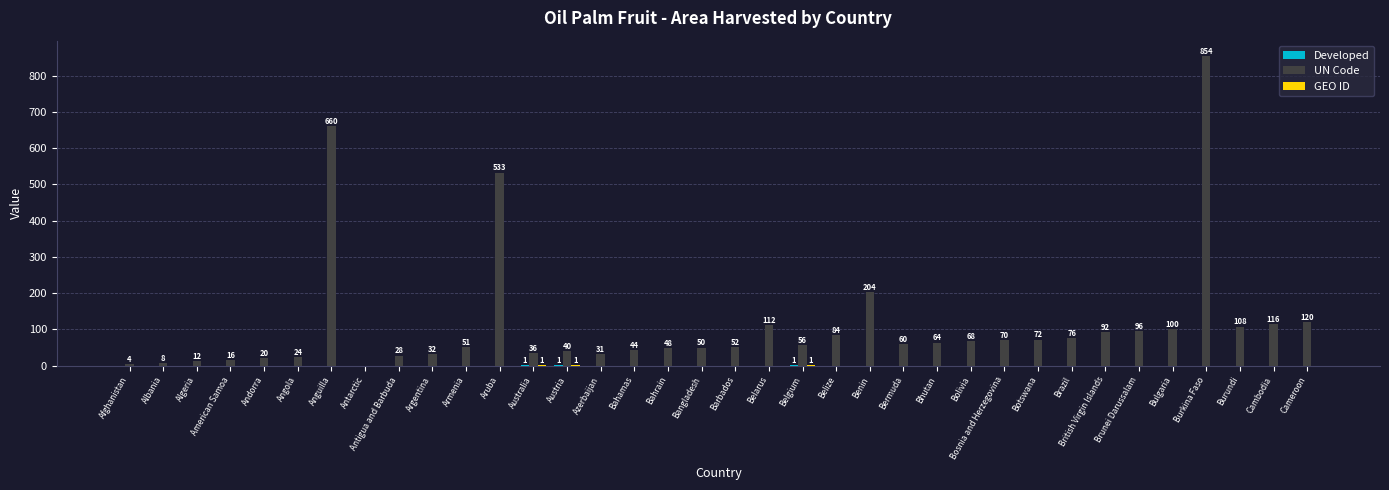

The value of UN Code at Angola is 24. True or false?

True